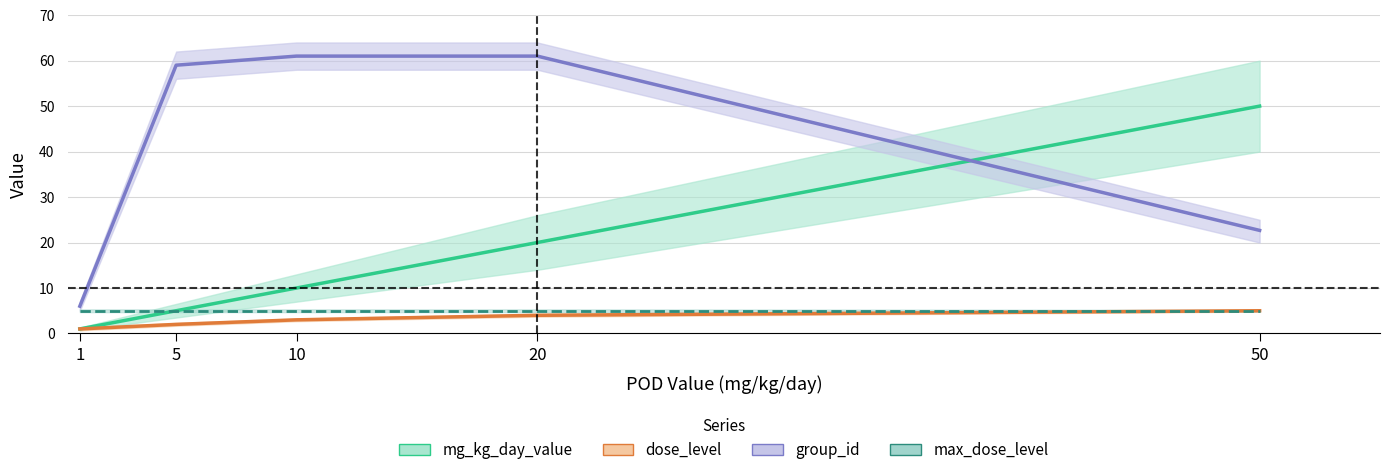

What is the average value of the group_id series?

43